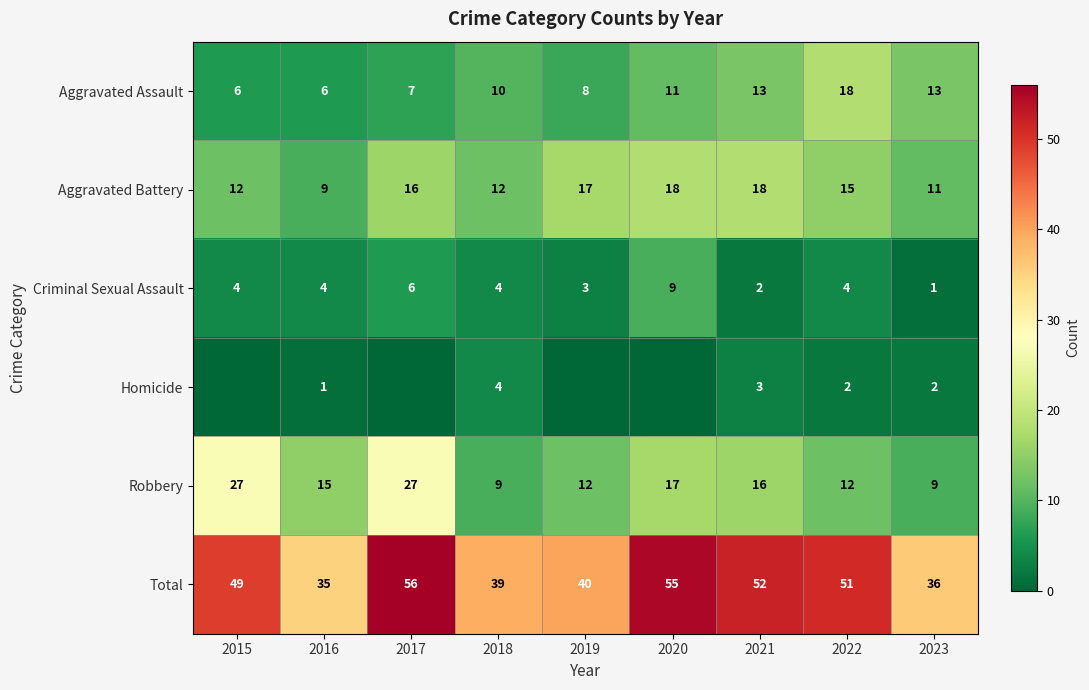

Is the value of Criminal Sexual Assault at 2015 greater than the value of Total at 2022?

No